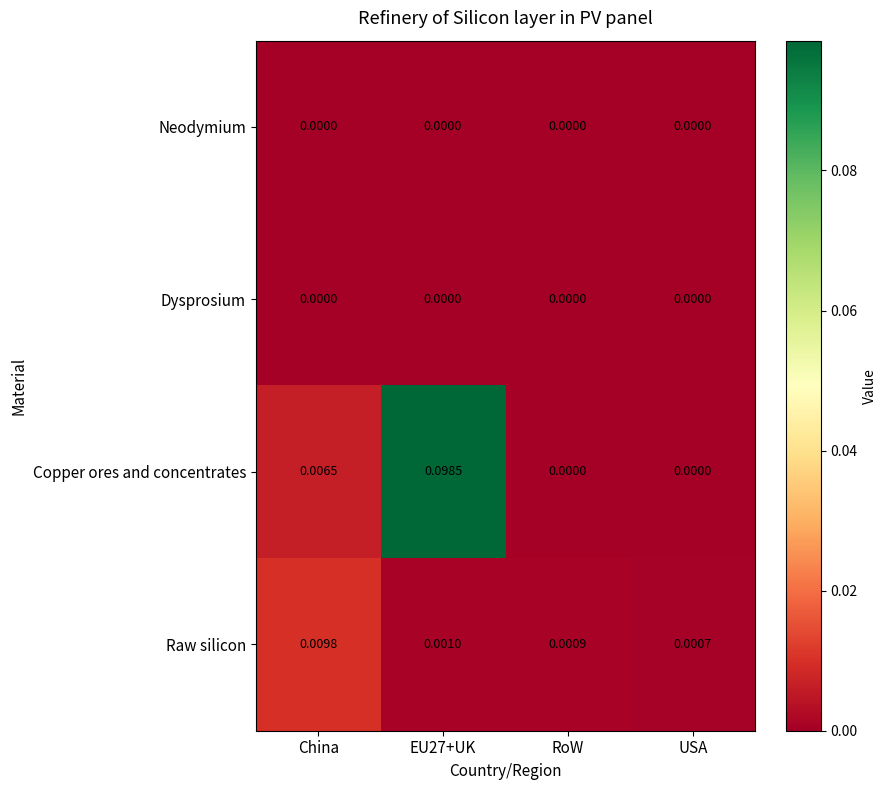

Which series has the largest total across all categories?

Copper ores and concentrates